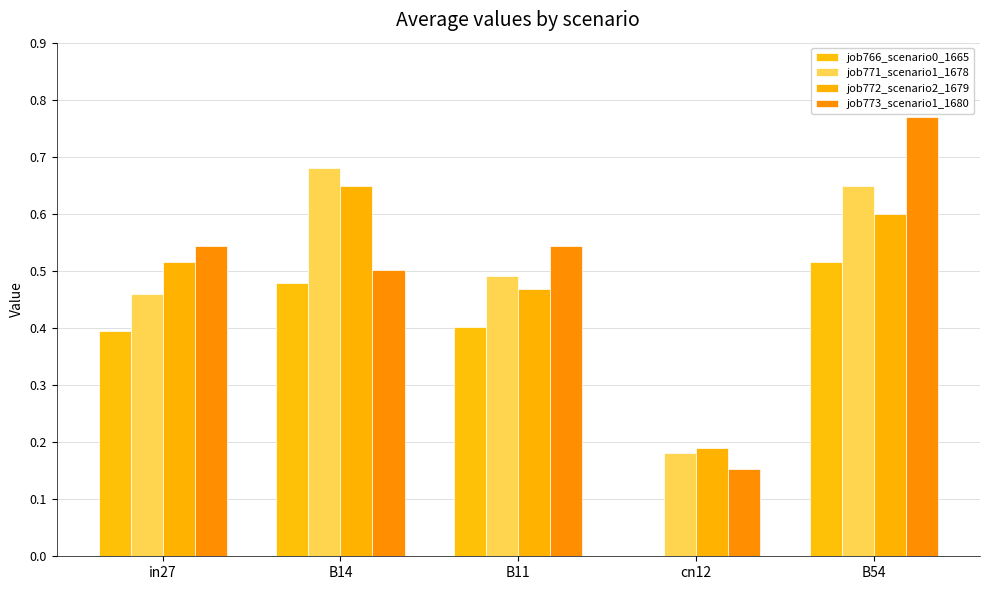

What is the spread (max minus min) of values at B14?

0.2